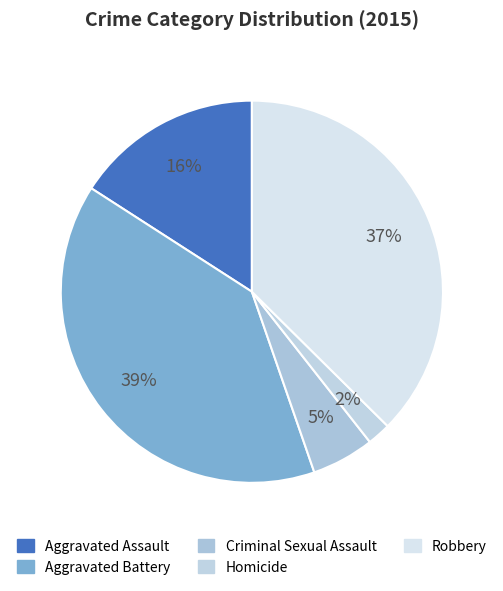

How many segments does this pie chart have?

5